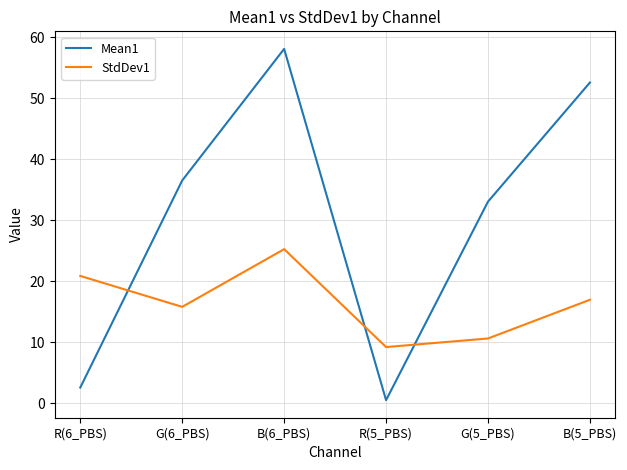

What is the sum of the StdDev1 values at R(5_PBS) and G(6_PBS)?

25.0